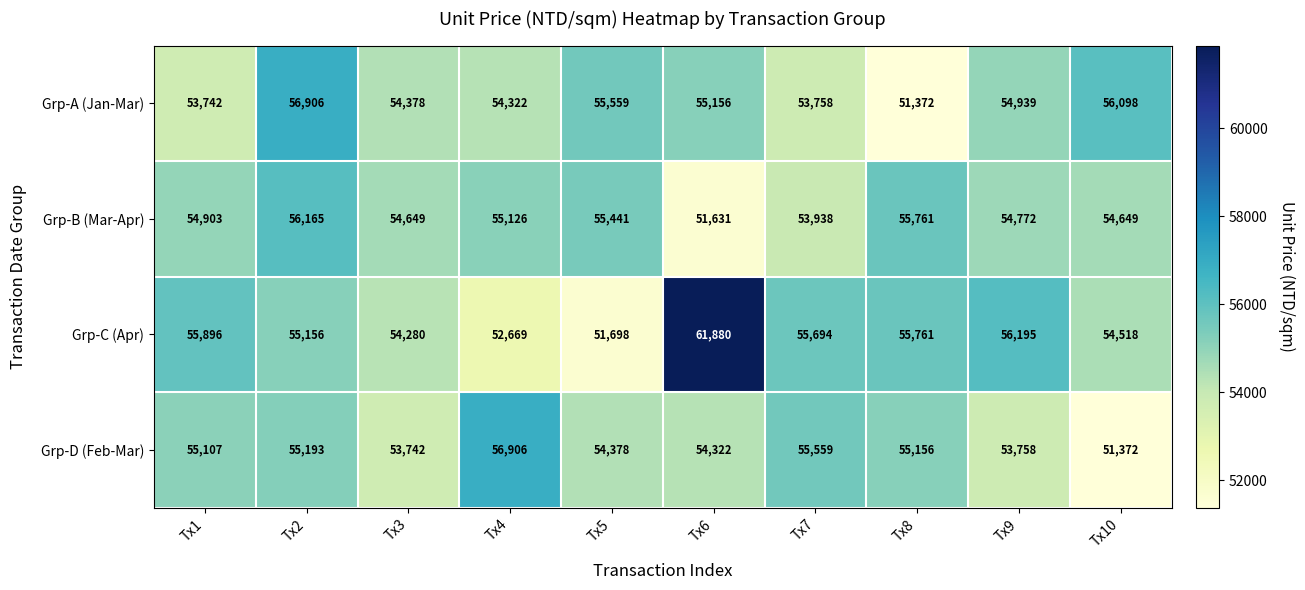

What is the difference between the maximum and second lowest values in the Grp-B (Mar-Apr) series?

2227